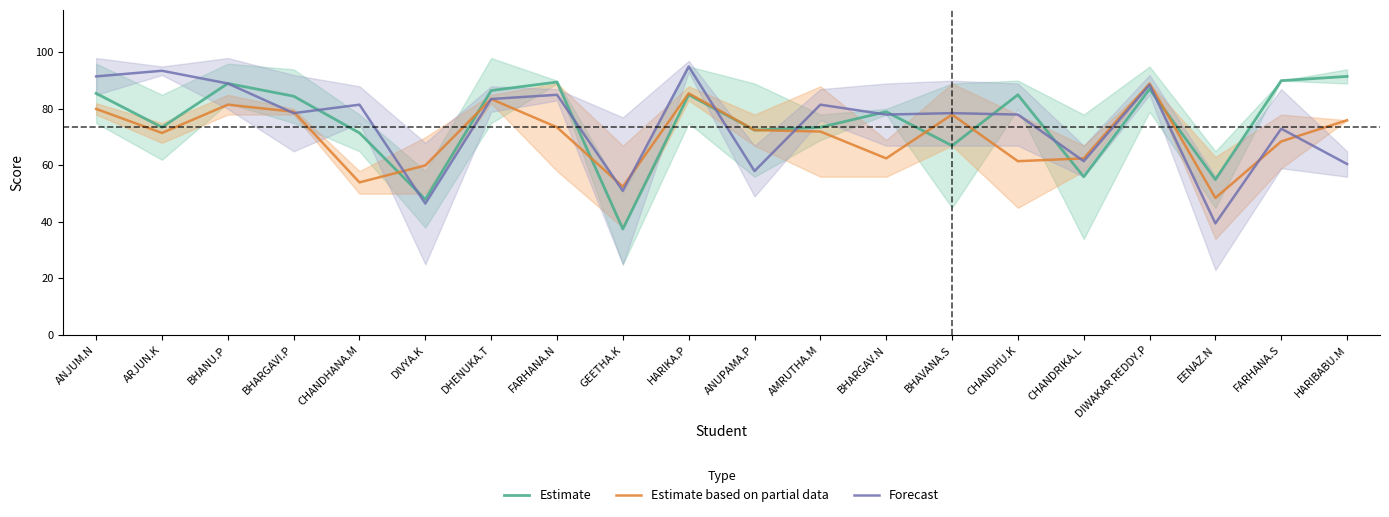

At which label does Forecast first exceed 78?

ANJUM.N